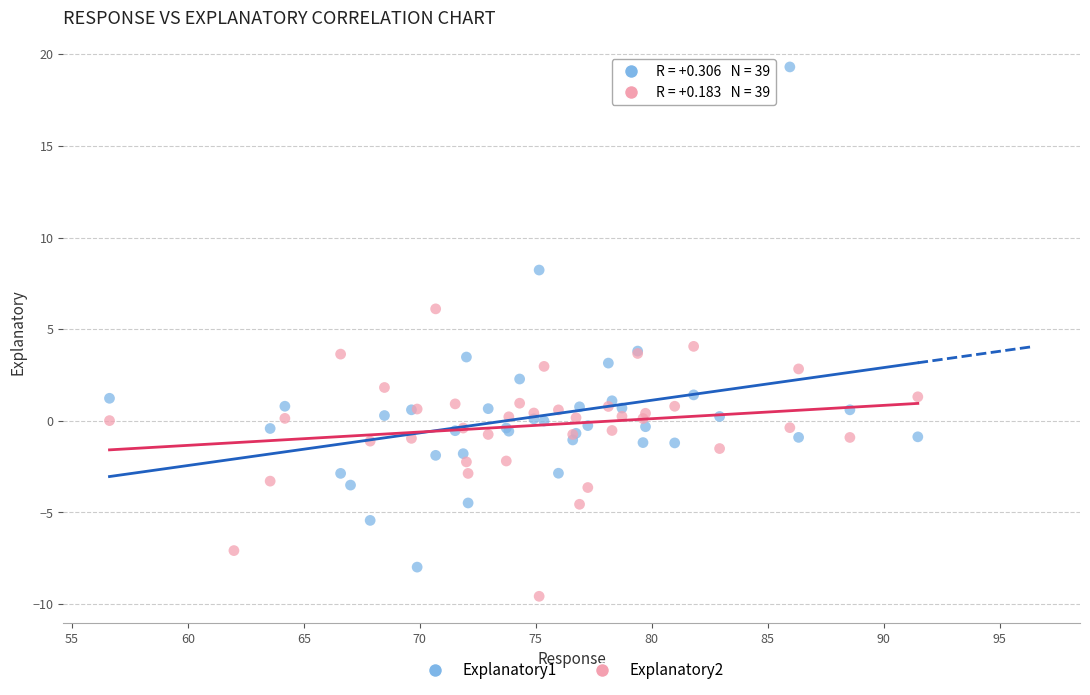

Which series has the widest spread of Y values?

Explanatory1